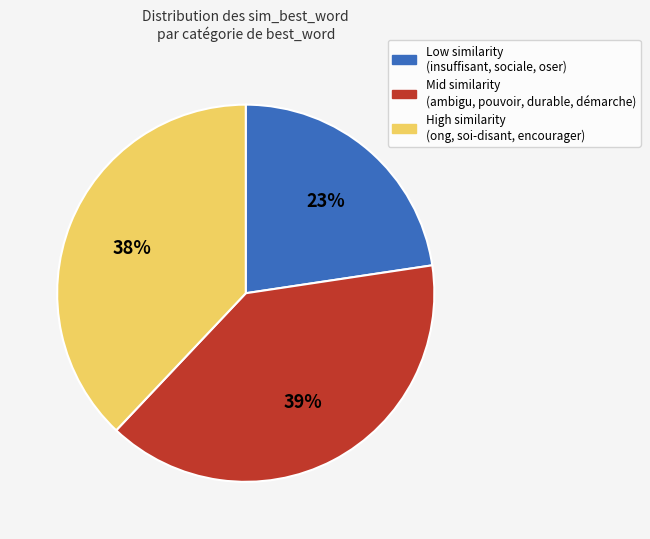

To the nearest percent, what is the average slice percentage?

33%